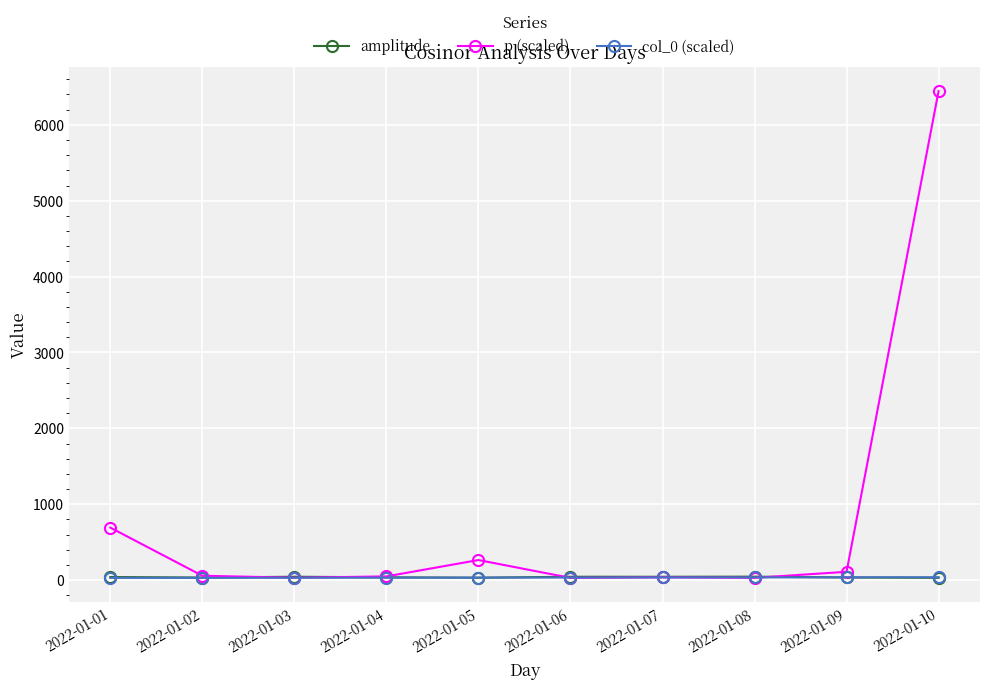

What is the value of the p (scaled) point at the 8th from the left?

30.8